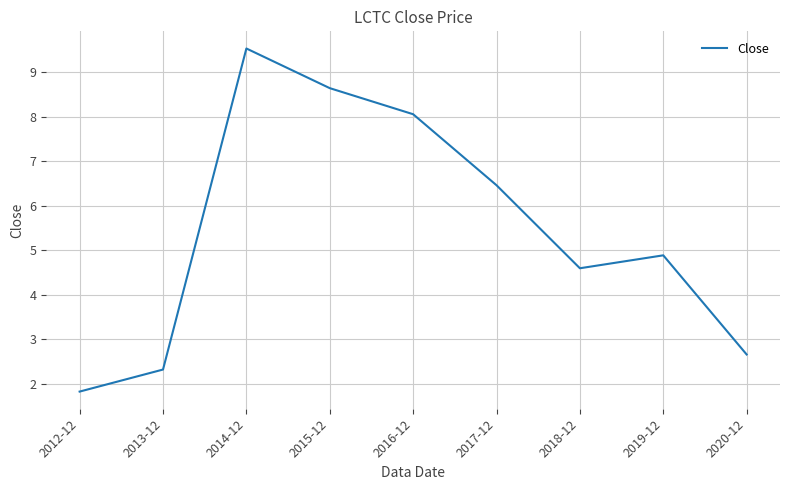

Reading left to right, what are all the values shown in this chart?

2012-12=1.8	2013-12=2.3	2014-12=9.5	2015-12=8.6	2016-12=8.1	2017-12=6.5	2018-12=4.6	2019-12=4.9	2020-12=2.7